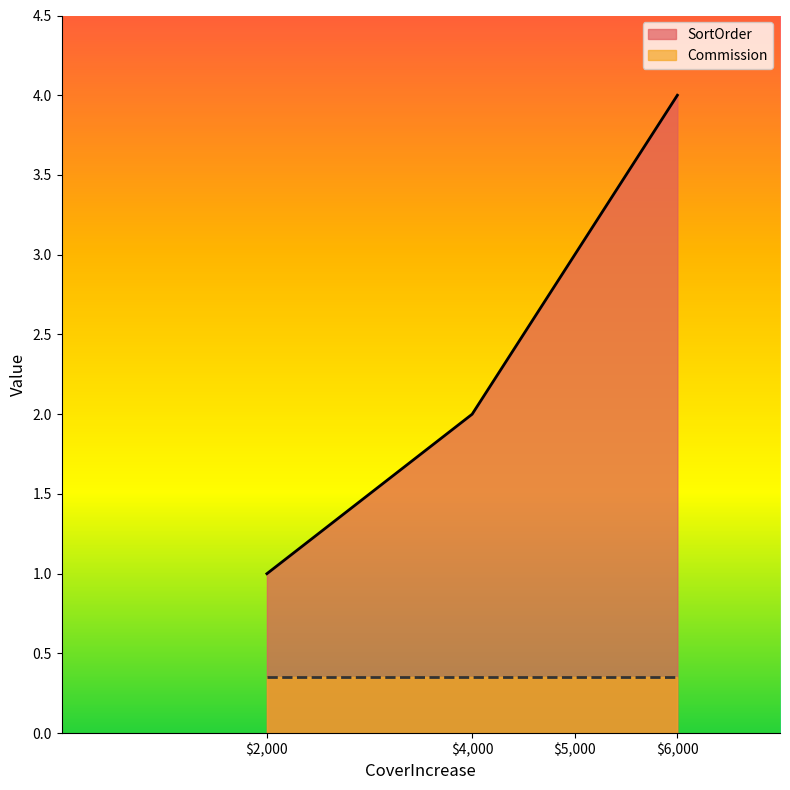

What is the value of the 2nd point from the left?

2